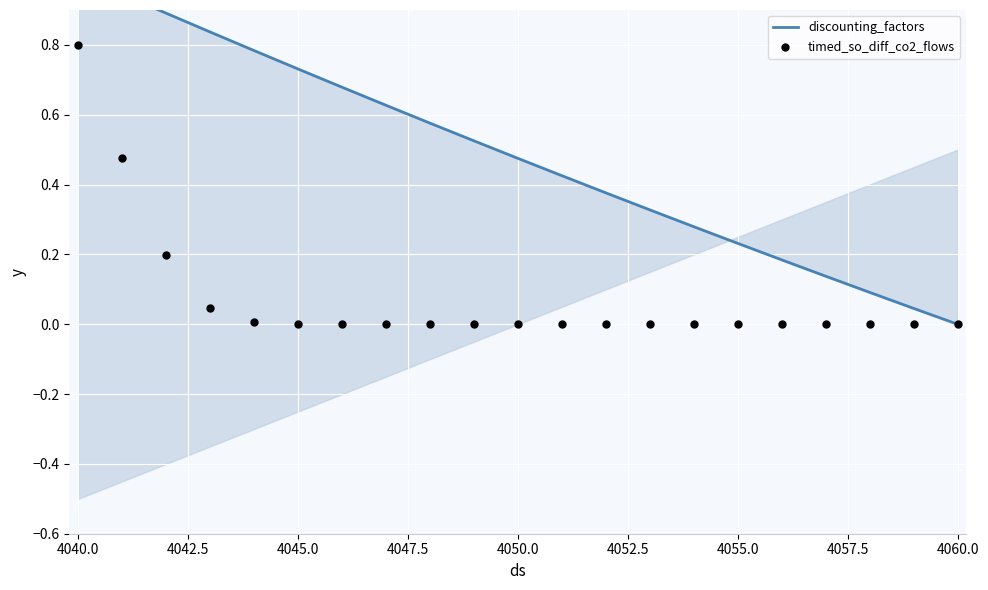

Which series reaches the maximum Y coordinate?

discounting_factors